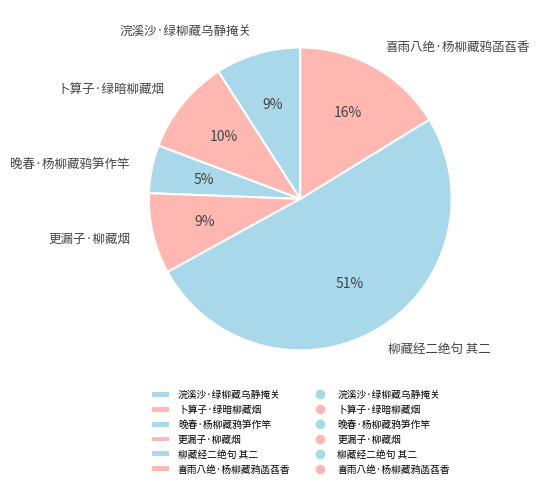

How many slices are in this pie chart?

6